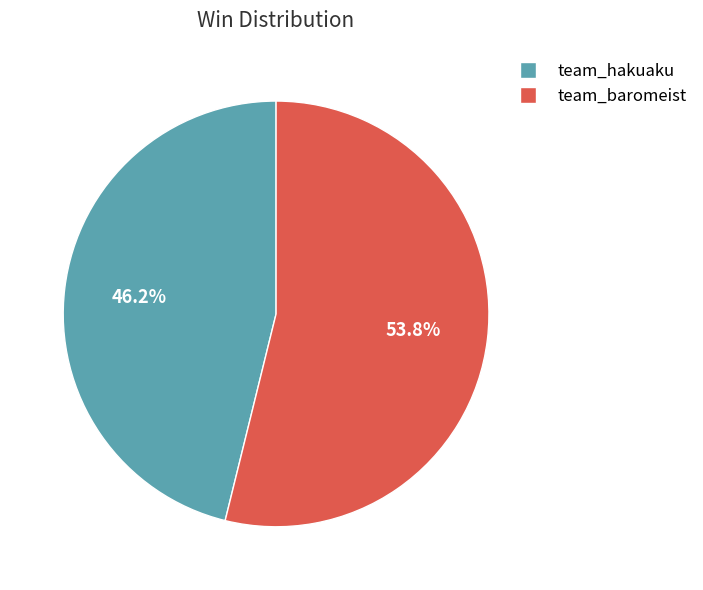

Rank the categories by value from lowest to highest.

team_hakuaku, team_baromeist